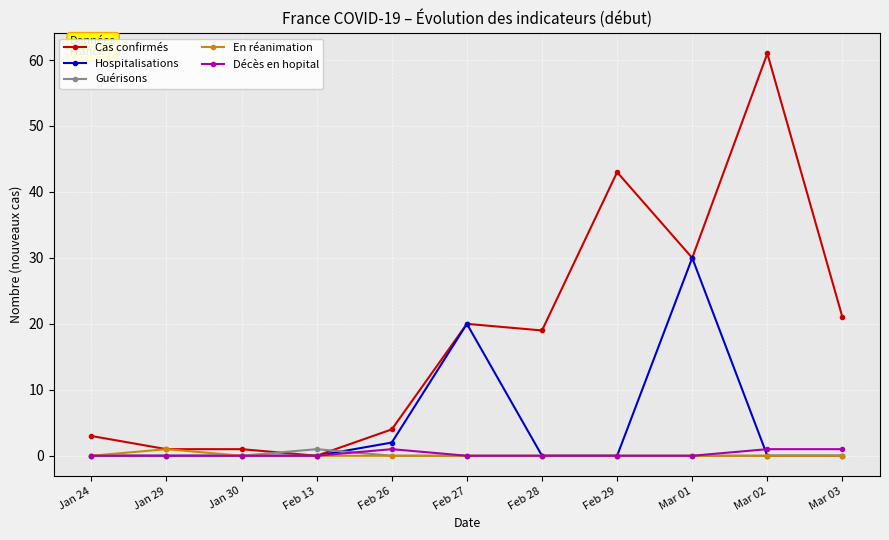

At which category does En réanimation reach its first local peak?

Jan 29